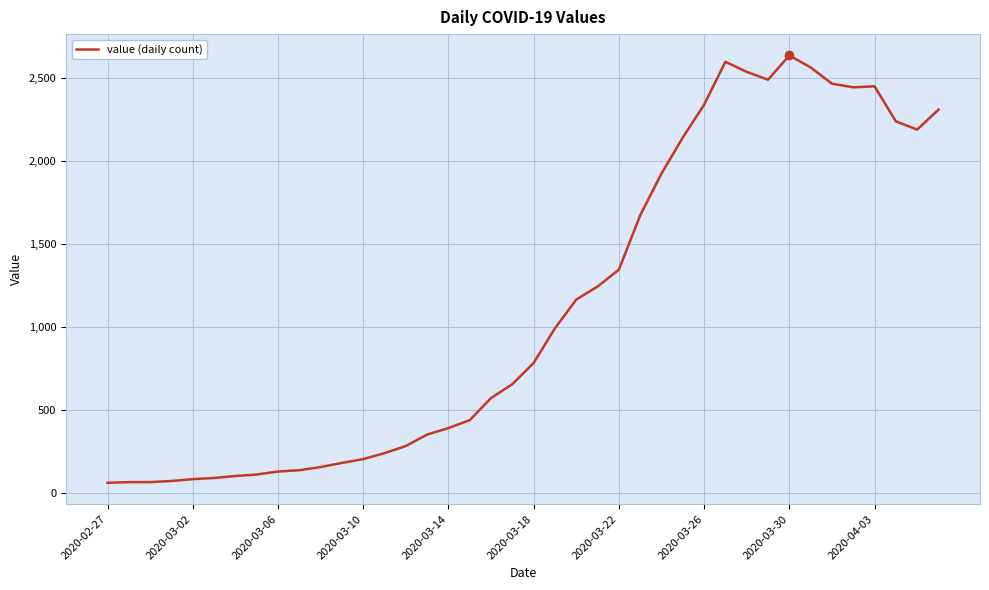

What is the smallest value displayed?

61